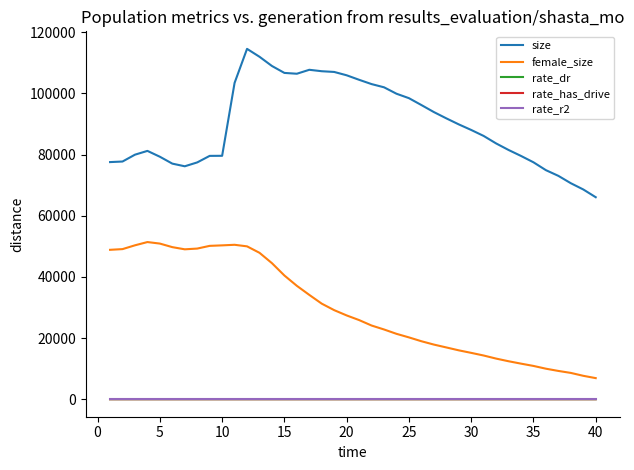

What are all the series names shown in the legend?

size, female_size, rate_dr, rate_has_drive, rate_r2